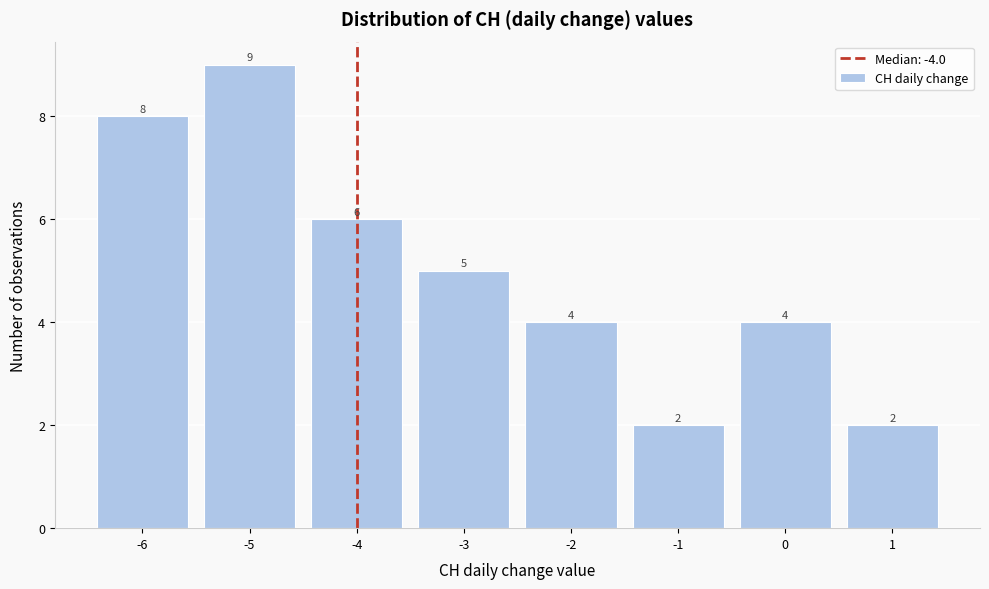

Reading left to right, what are all the values shown in this chart?

8	9	6	5	4	2	4	2